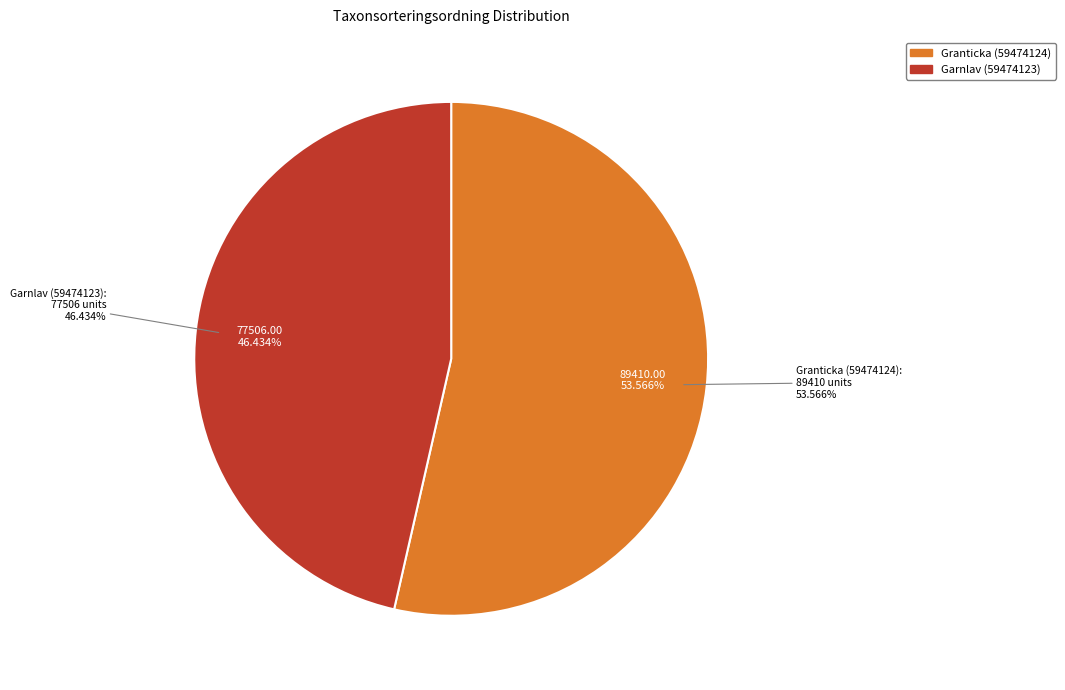

Which slice represents more than half of the pie?

Granticka (59474124)